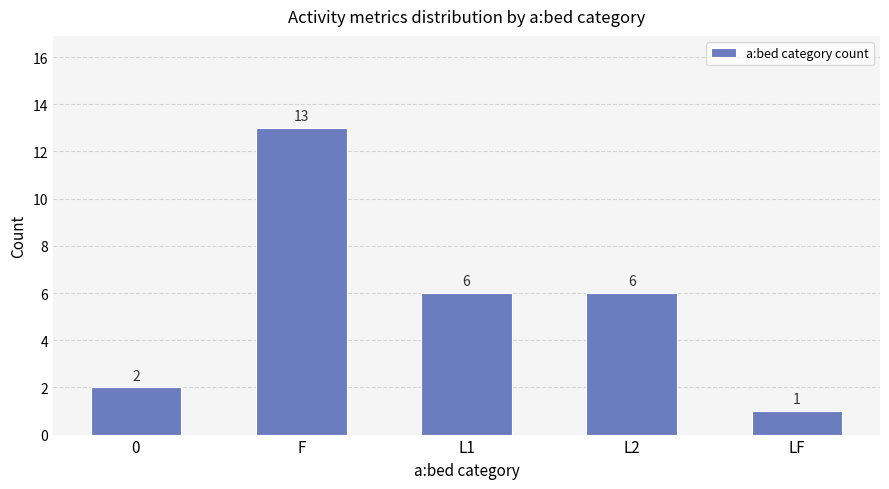

What is the ratio of the value at 0 to the value at L1?

0.3